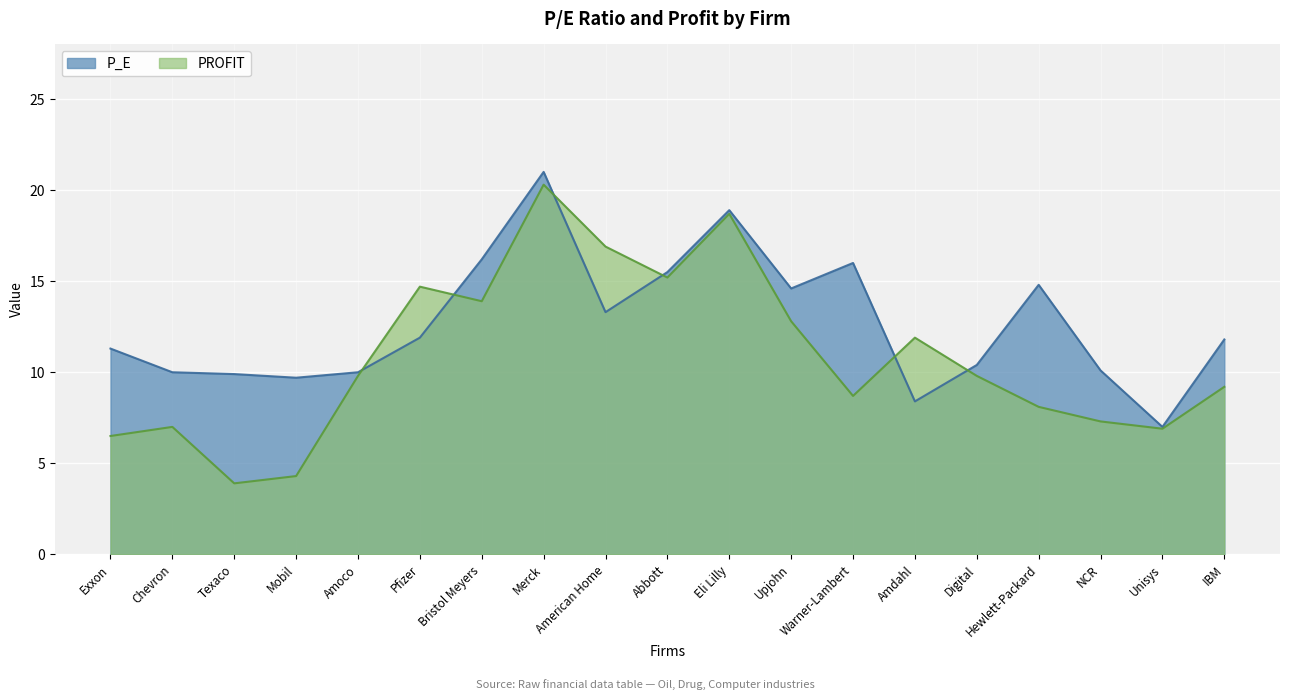

What is the difference between the second highest and second lowest values in the P_E series?

10.5